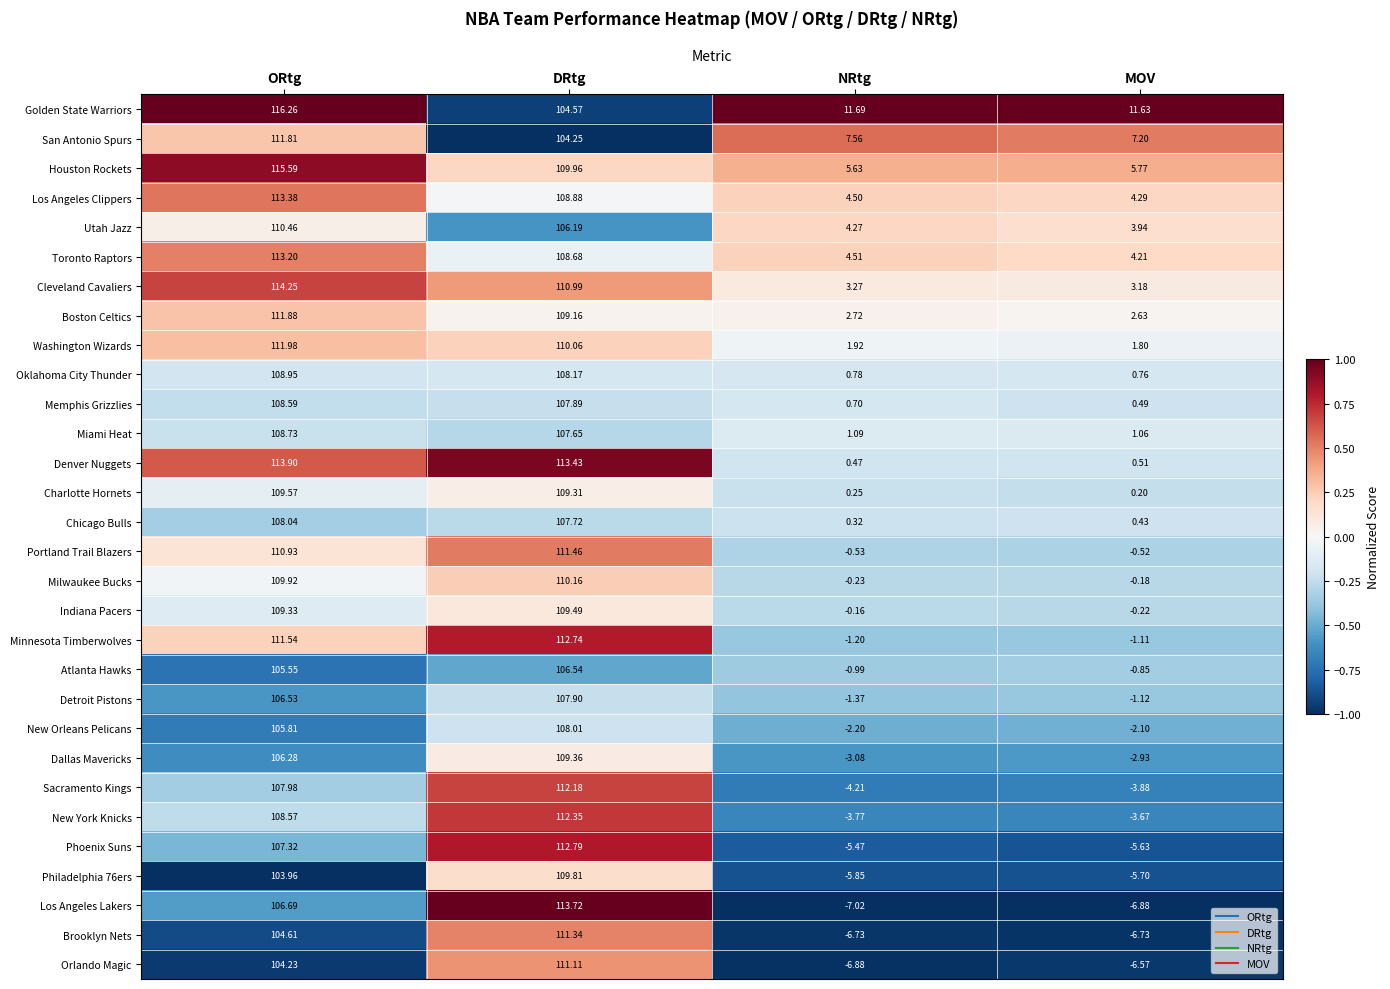

At which label is Utah Jazz closest to 57?

DRtg